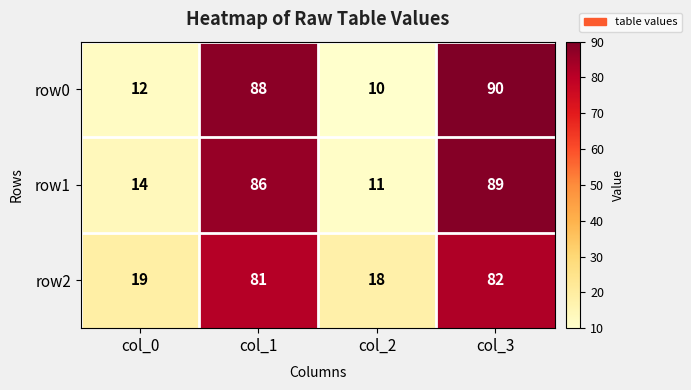

The row1 series shows 126 at col_3. True or false?

False